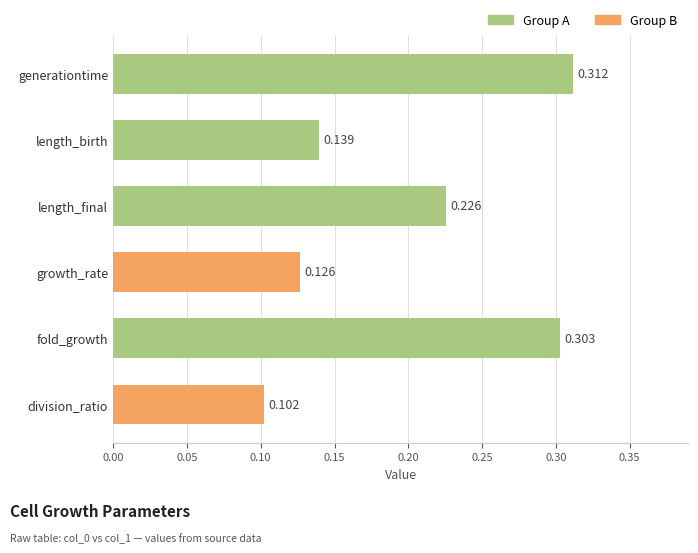

List the labels in order of value, smallest first.

division_ratio, growth_rate, length_birth, length_final, fold_growth, generationtime